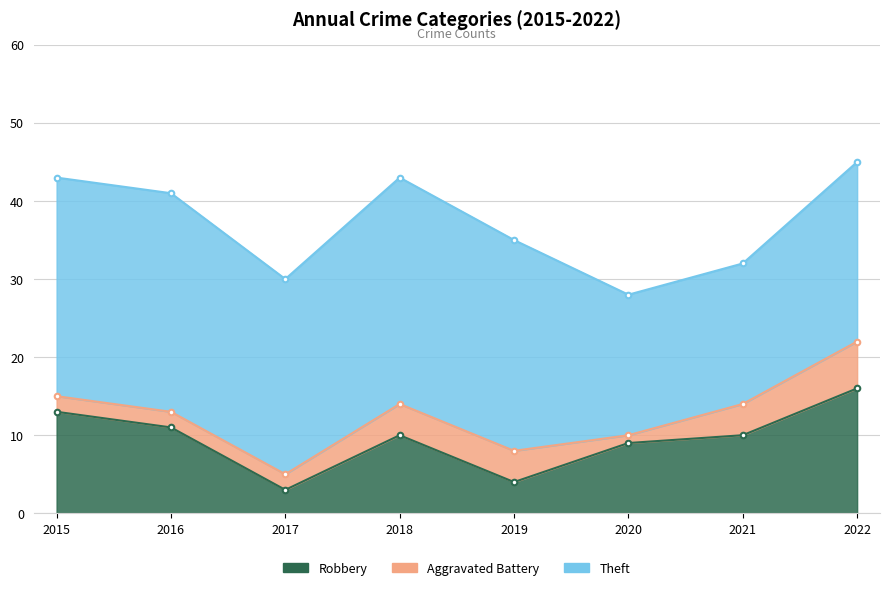

How many Aggravated Battery values are between 2 and 4?

6